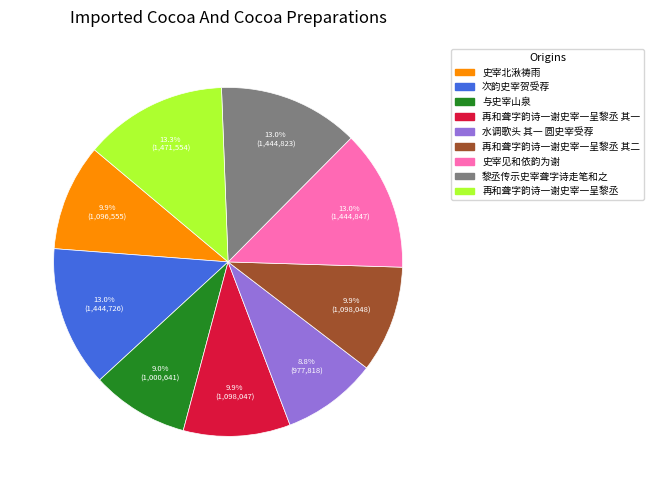

Is there a majority slice in this chart?

No